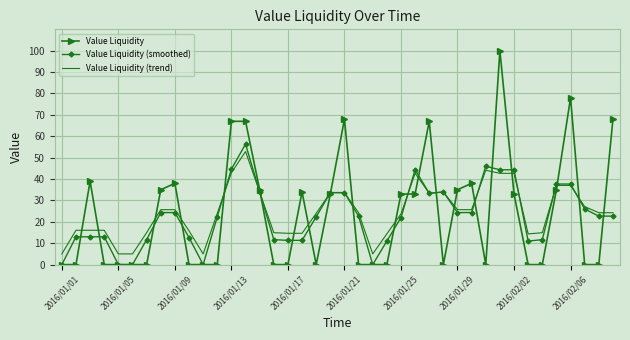

What is the minimum value for Value Liquidity (trend)?

5.0